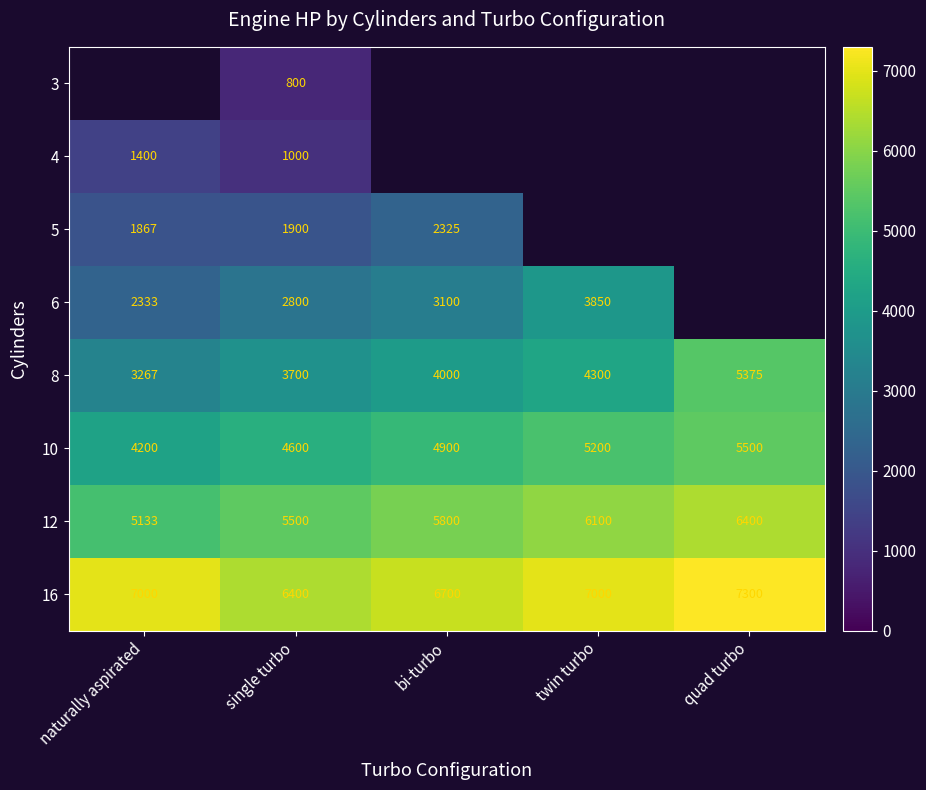

What is the approximate value of 16 at twin turbo, to the nearest 50?

7000